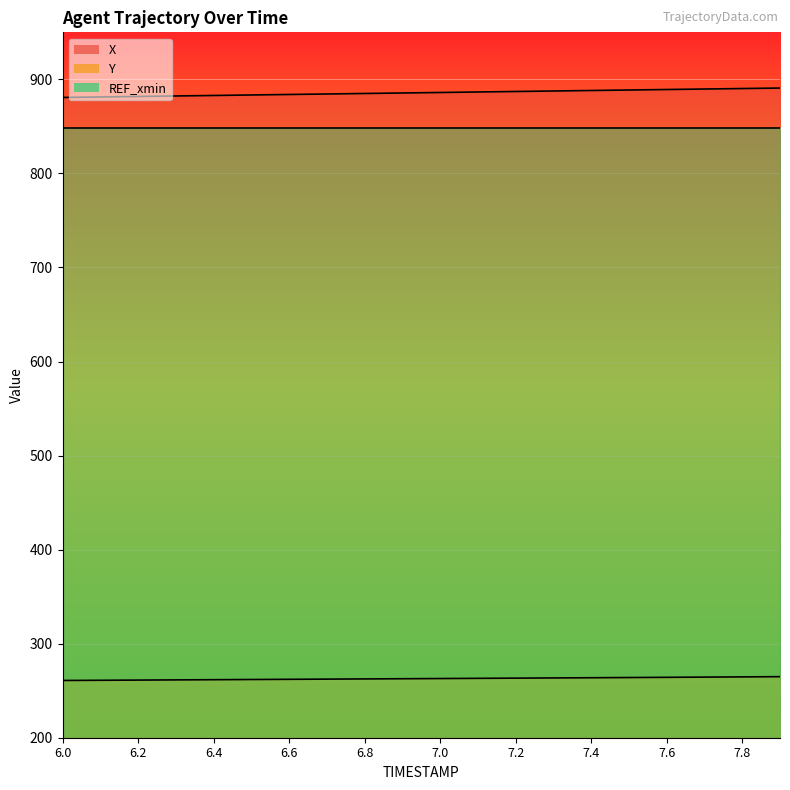

At which label does X first exceed 886?

7.0